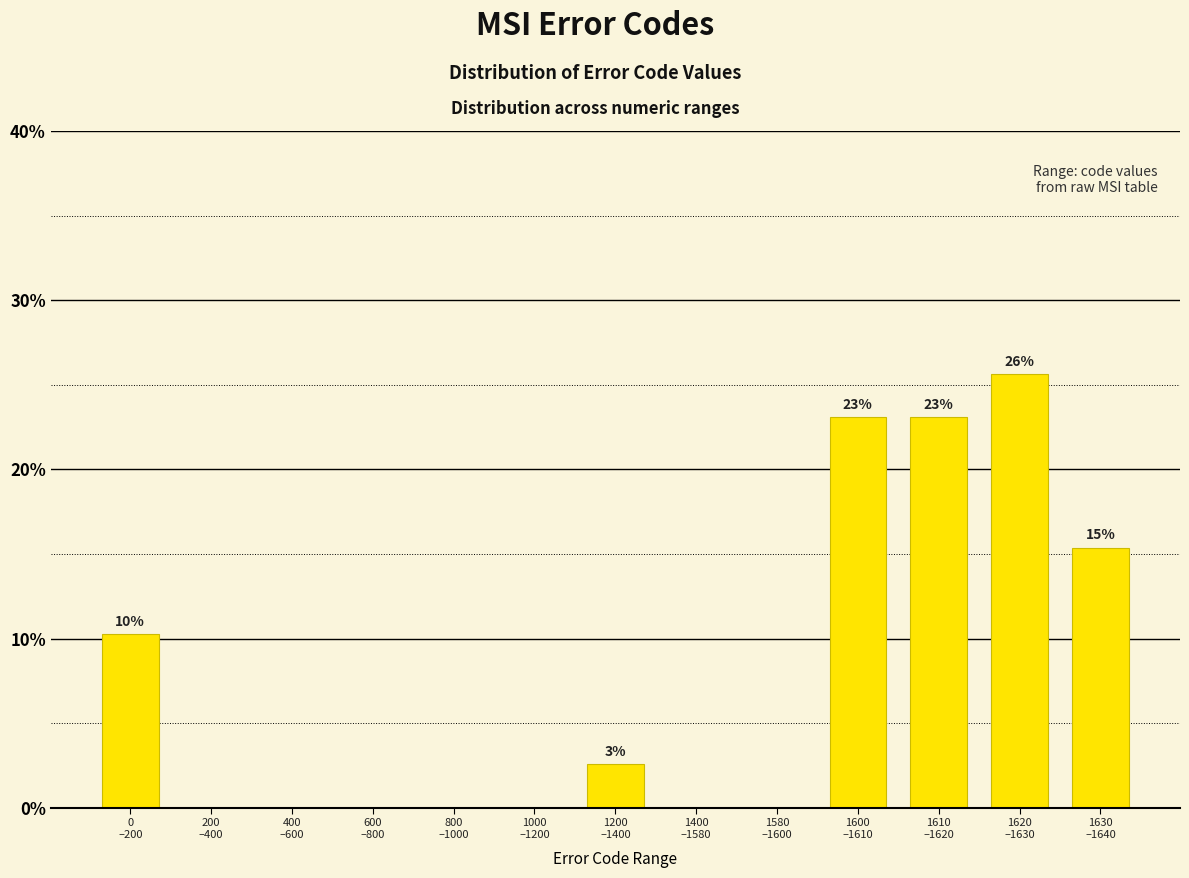

What is the sum of all values?

100.0